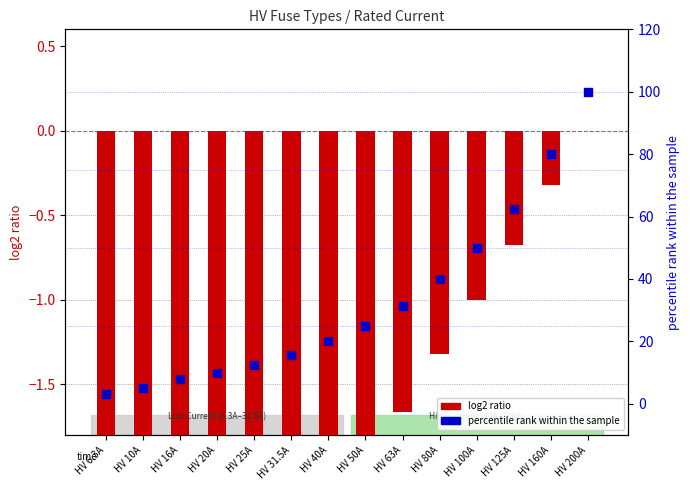

What are all the series names shown in the legend?

log2 ratio, percentile rank within the sample